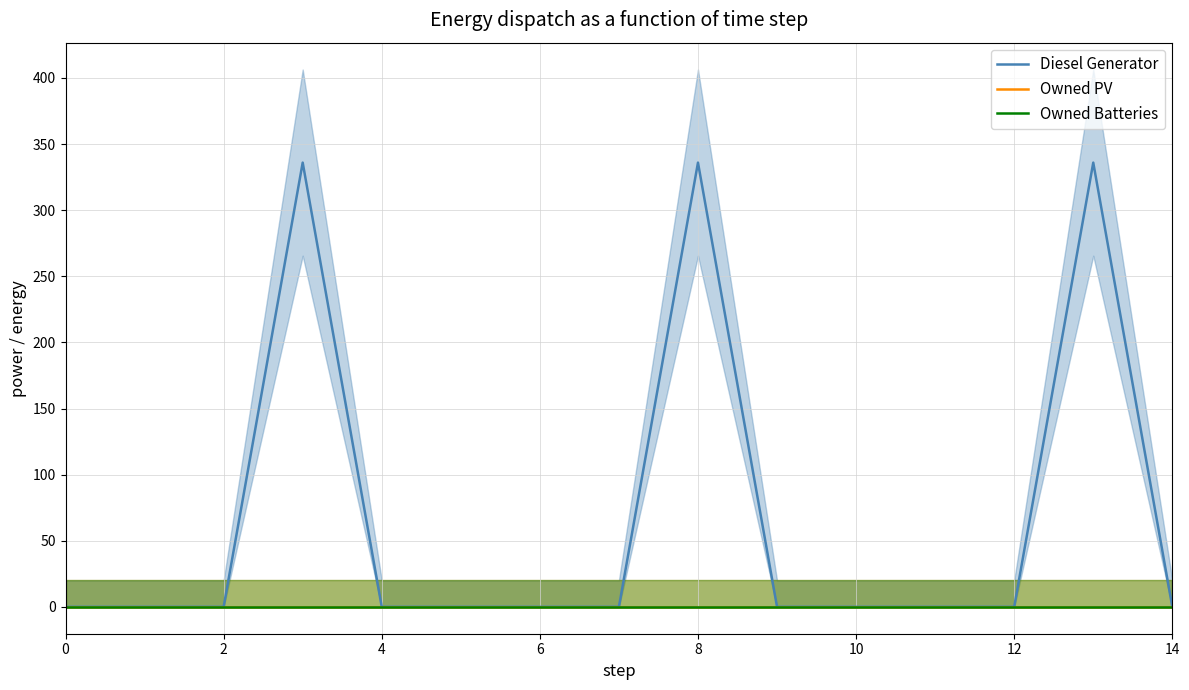

List the series in order of their peak value, highest first.

Diesel Generator, Owned PV, Owned Batteries